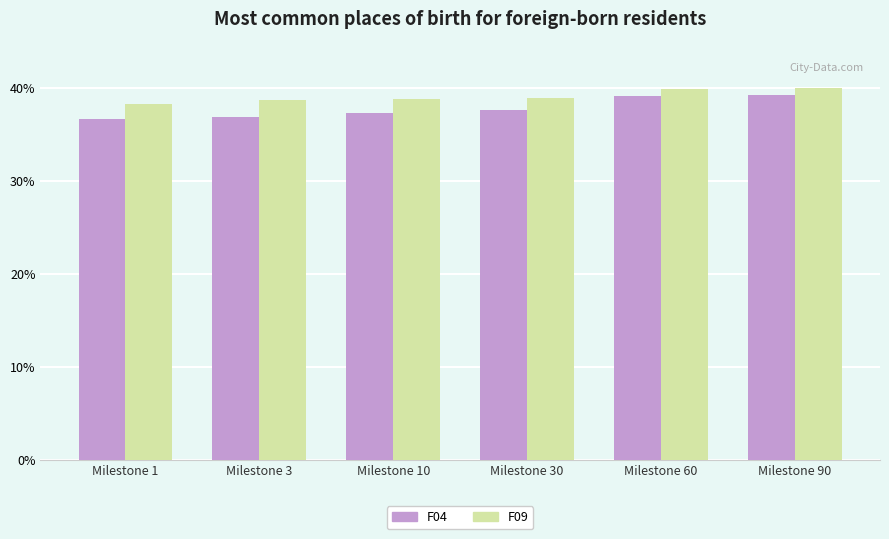

Read the F04 value at Milestone 30.

37.6